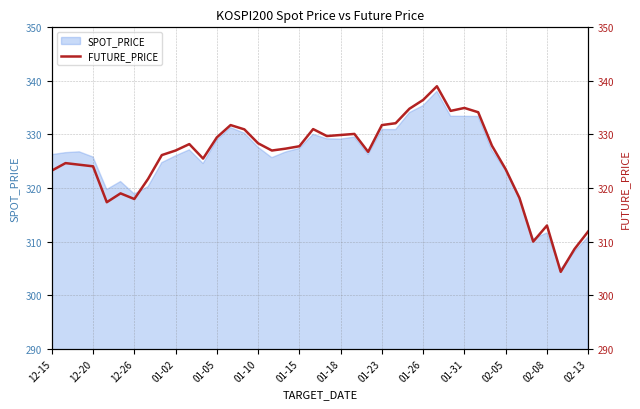

What is the maximum value for SPOT_PRICE?

338.1